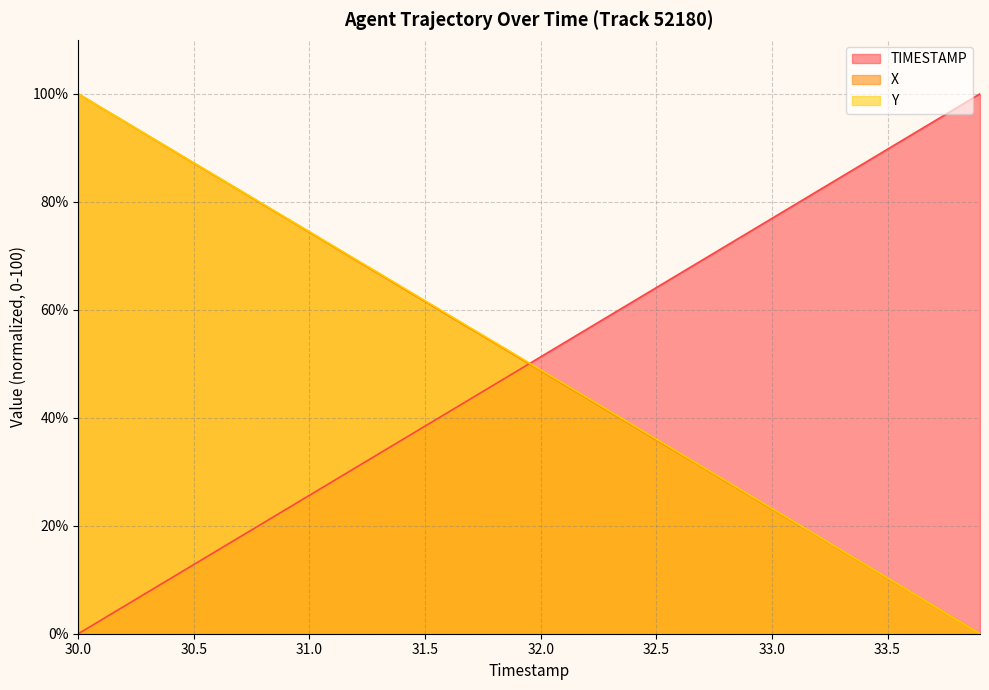

At how many categories does at least one series exceed 35?

40